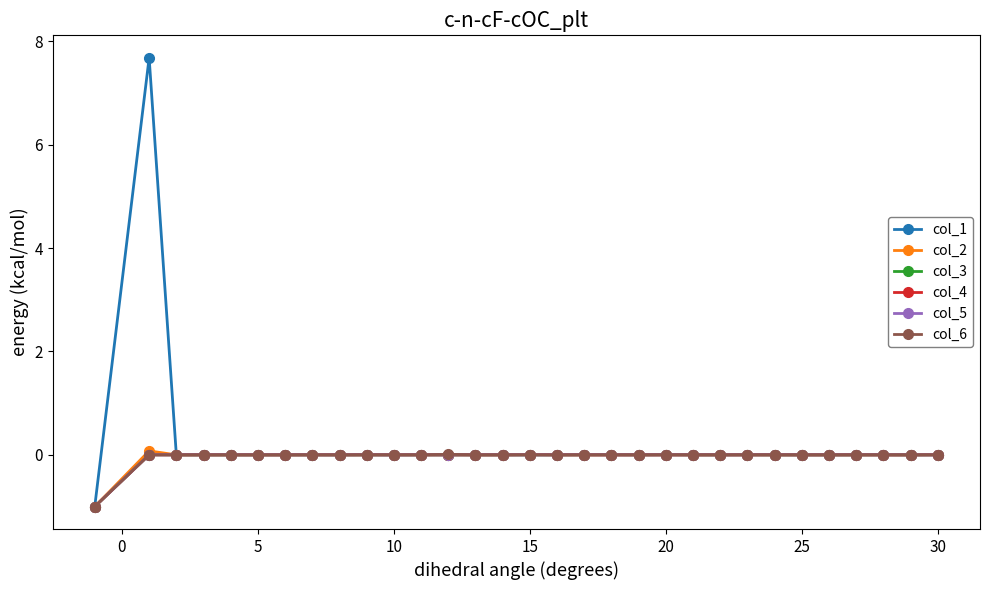

What is the smallest value displayed?

-1.0